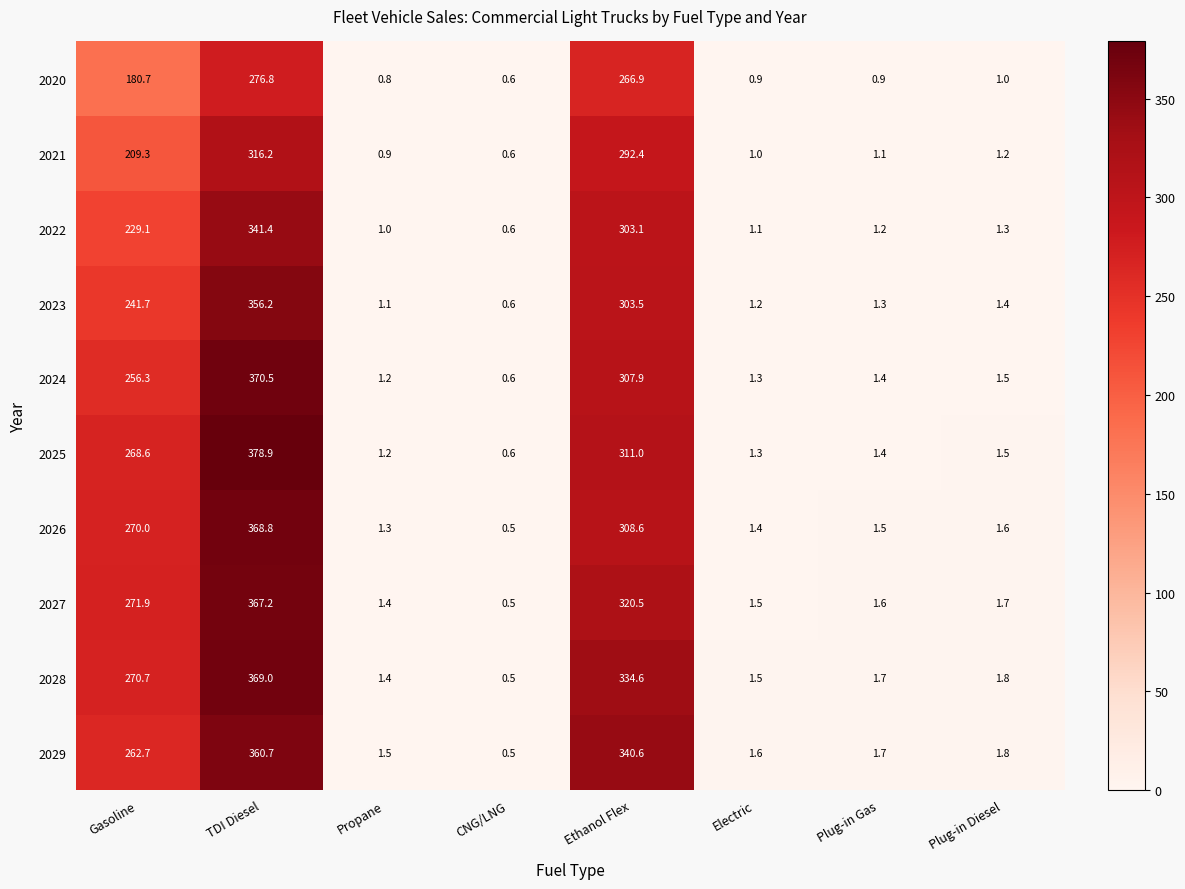

Which series has the widest spread of values?

2025